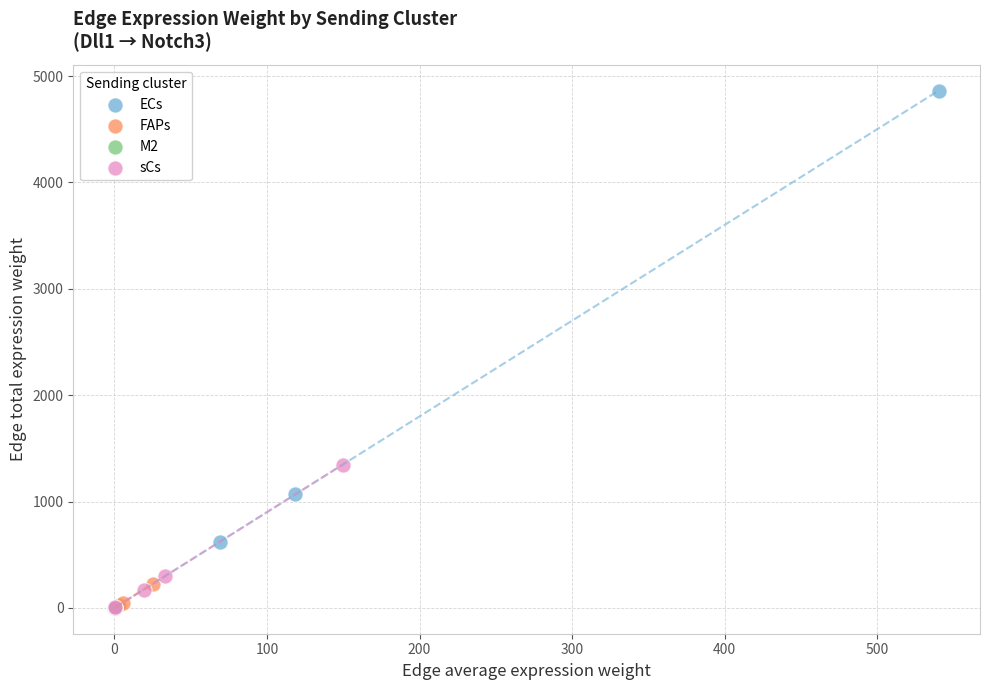

Which series has the largest Y range (max minus min)?

ECs